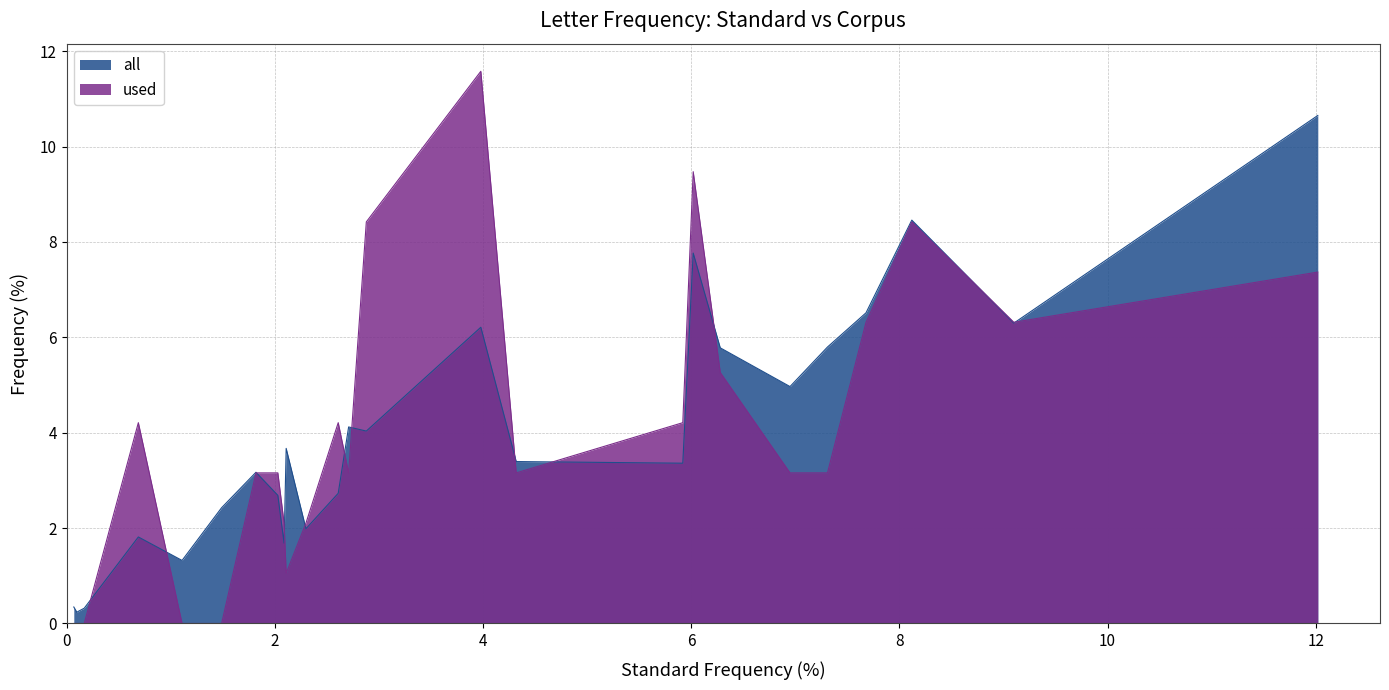

How many positive values does the used series have?

20